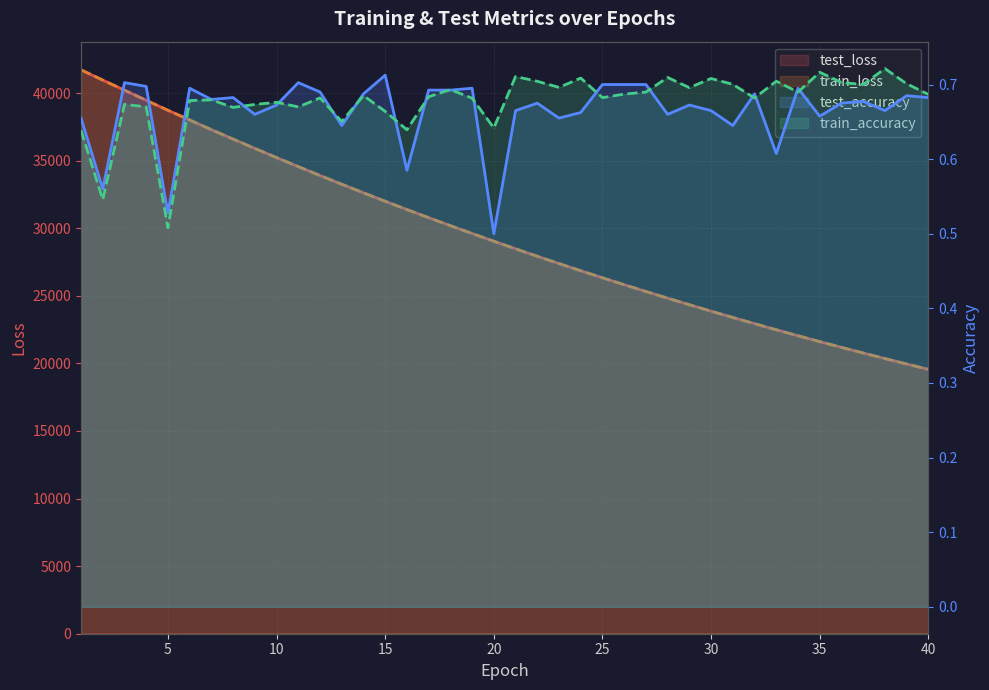

How many distinct data groups are displayed?

4